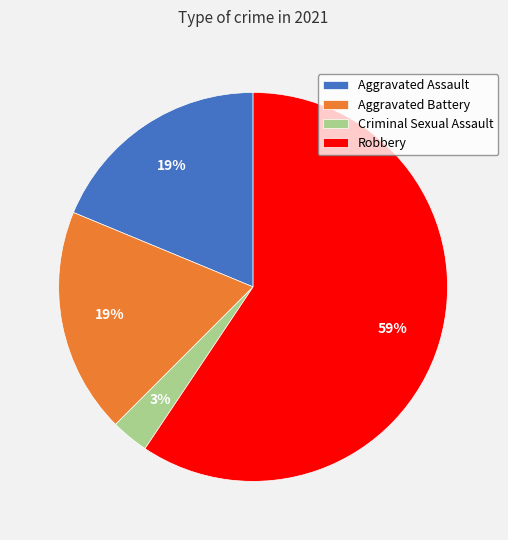

Approximately how many times larger is the value at Aggravated Battery compared to Robbery?

0.3